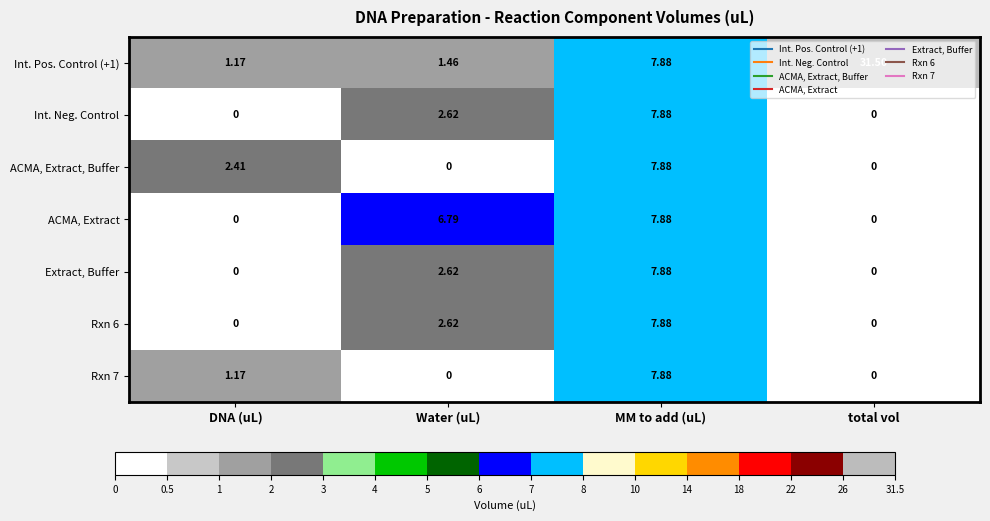

What is the difference between the highest and lowest values at total vol?

31.5